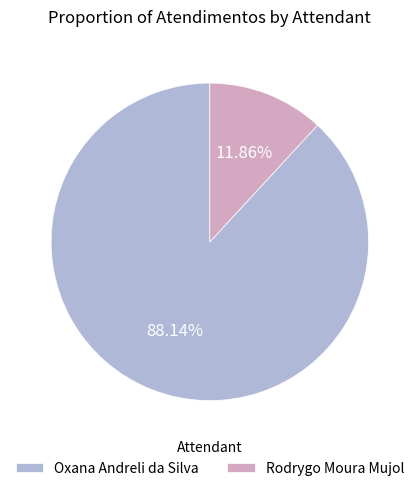

The Rodrygo Moura Mujol slice represents 25% of the pie. True or false?

False